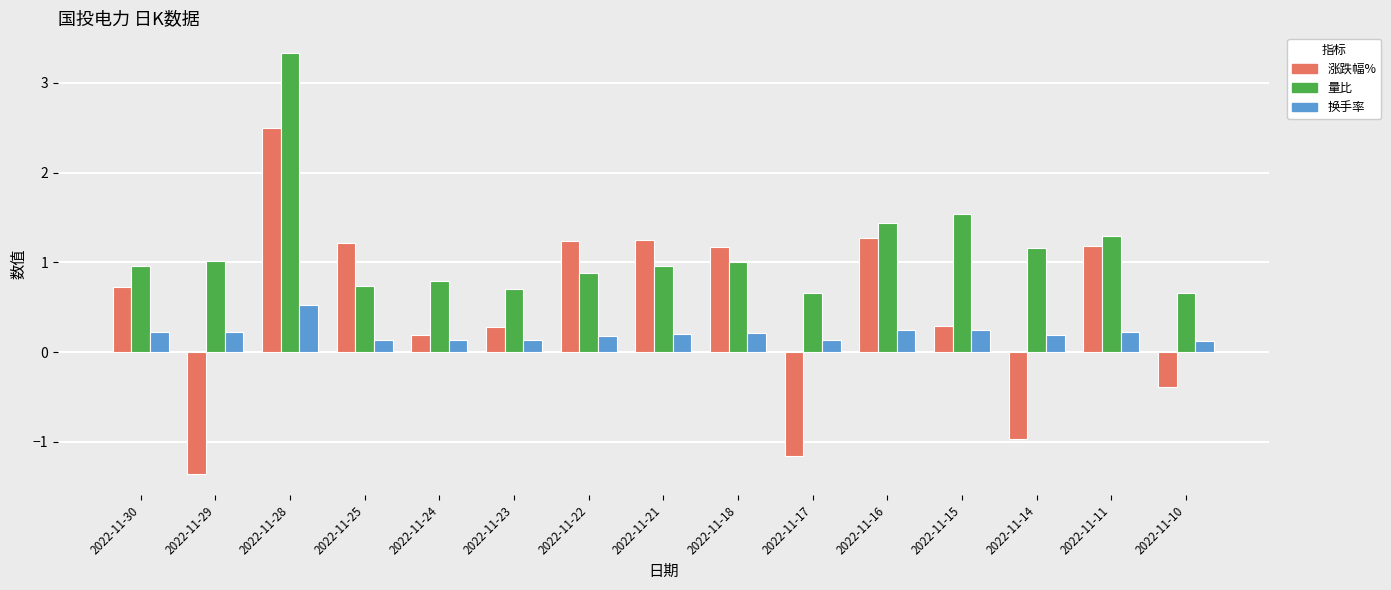

Is it true that 量比 equals 1.4 at 2022-11-24?

False